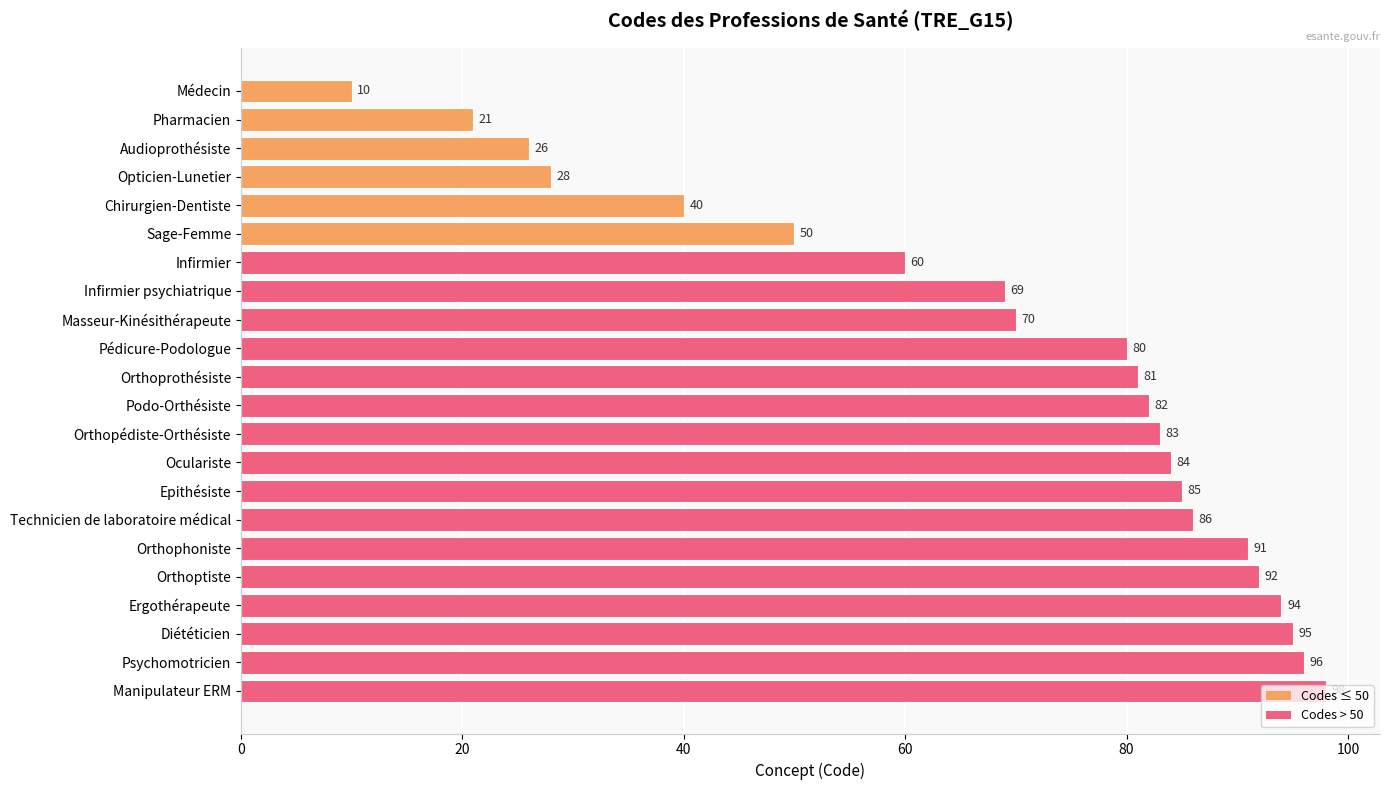

How many data points are less than 82?

11